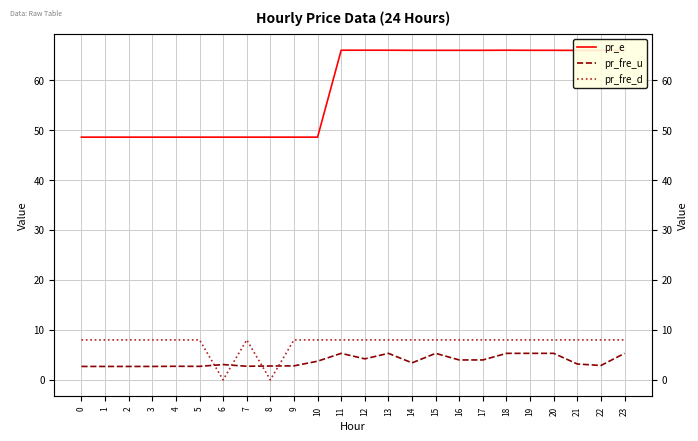

What is the value of the pr_fre_d point at the 13th from the left?

8.0